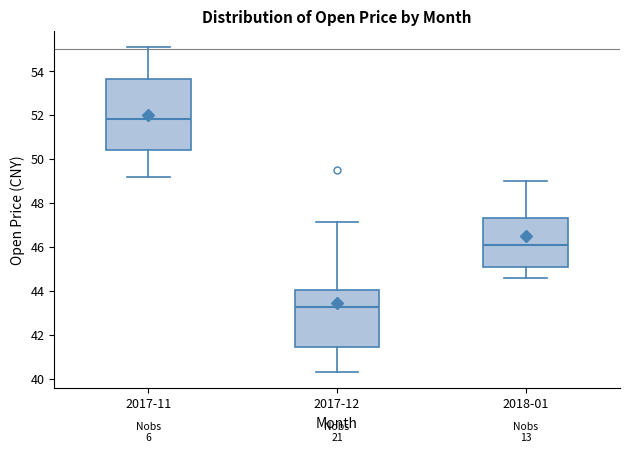

Where does the upper whisker of the box for 2018-01 end on the y-axis? The values are not printed on the chart, so give them approximately, as read against the axis.

49.0